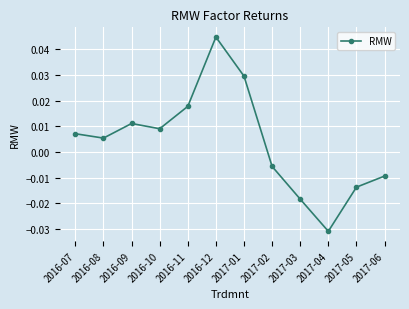

Does the chart have visible grid lines?

Yes